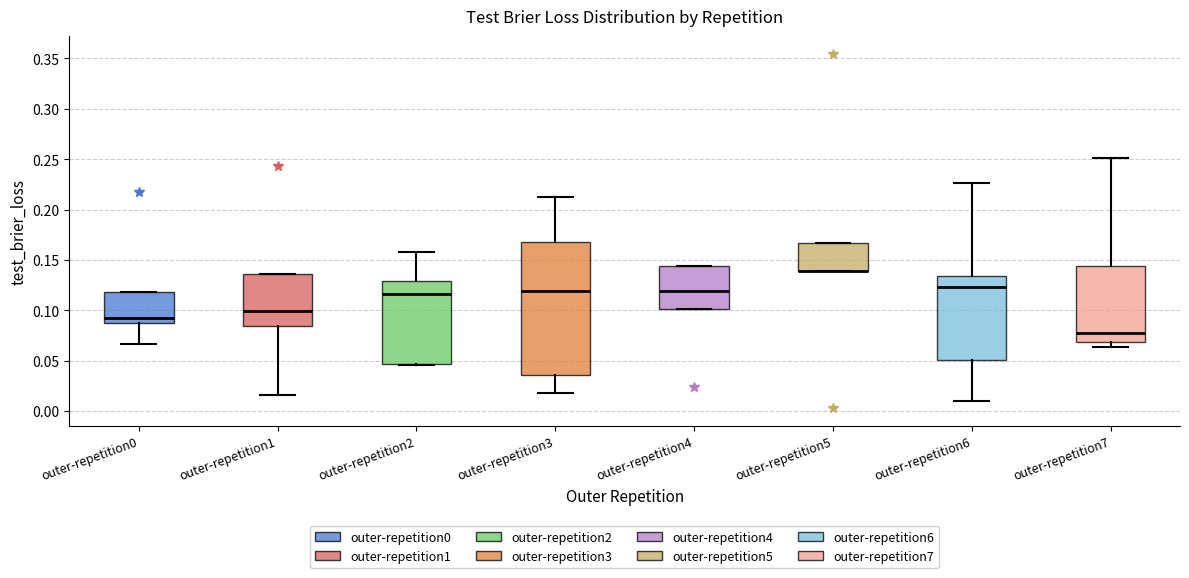

Comparing the boxes themselves (not the whiskers), which one is the tallest?

outer-repetition3